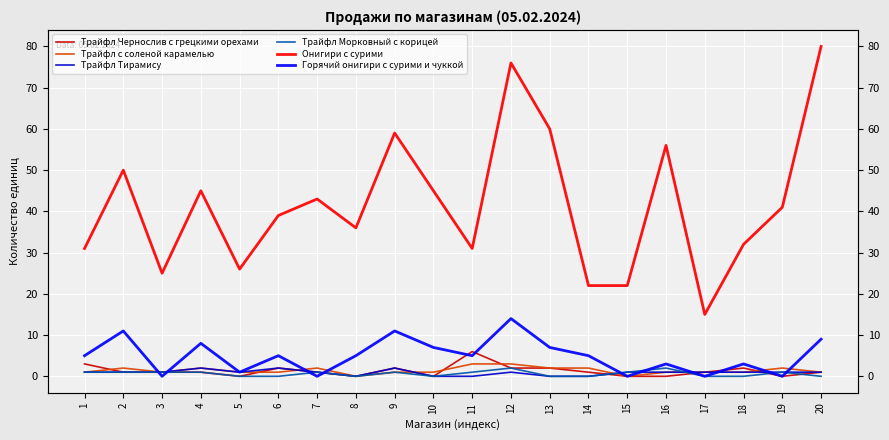

How many intersections are there between Трайфл с соленой карамелью and Горячий онигири с сурими и чуккой?

8